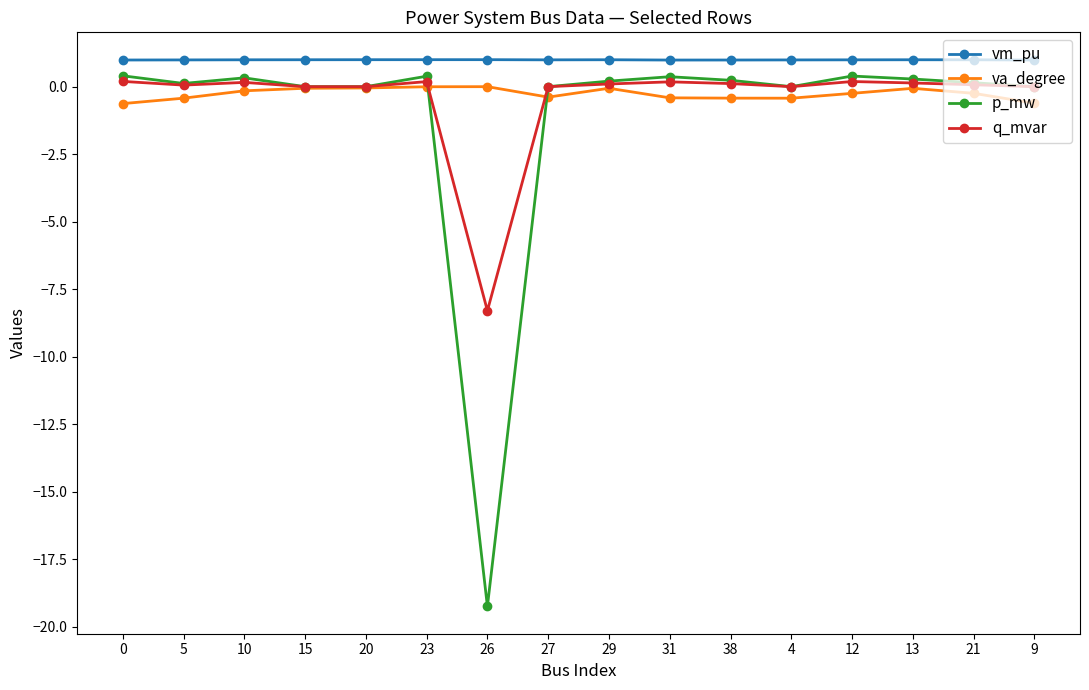

What is the maximum value for vm_pu?

1.0